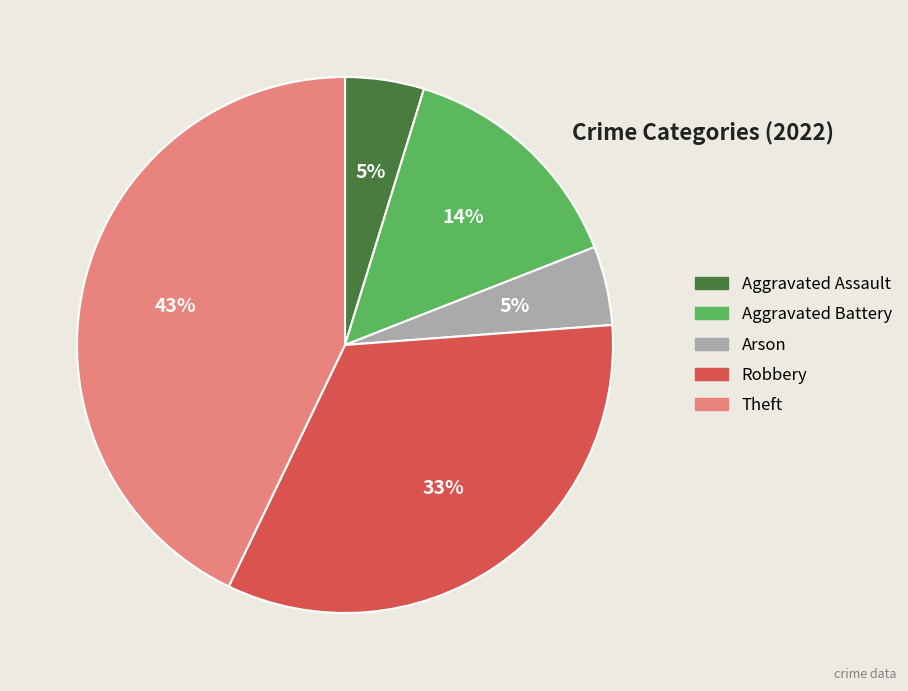

To the nearest percent, what is the difference between the Aggravated Assault and Theft slice percentages?

38%